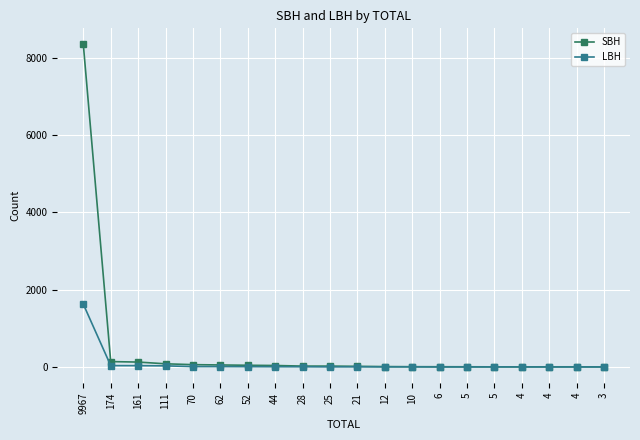

The value of SBH at 12 is 3. True or false?

False